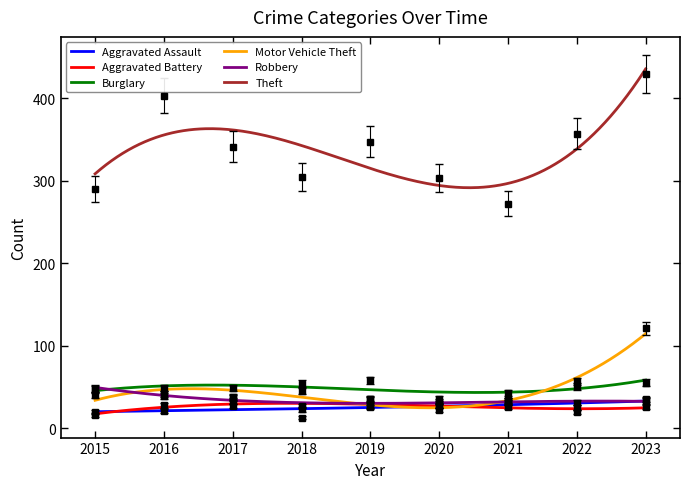

At which category is the sum across all series the highest?

2023